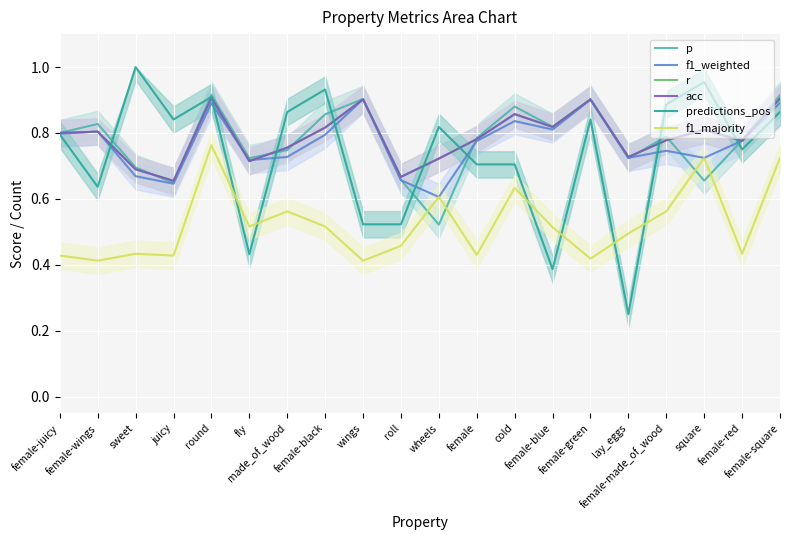

Which category has the lowest value in the acc series?

juicy